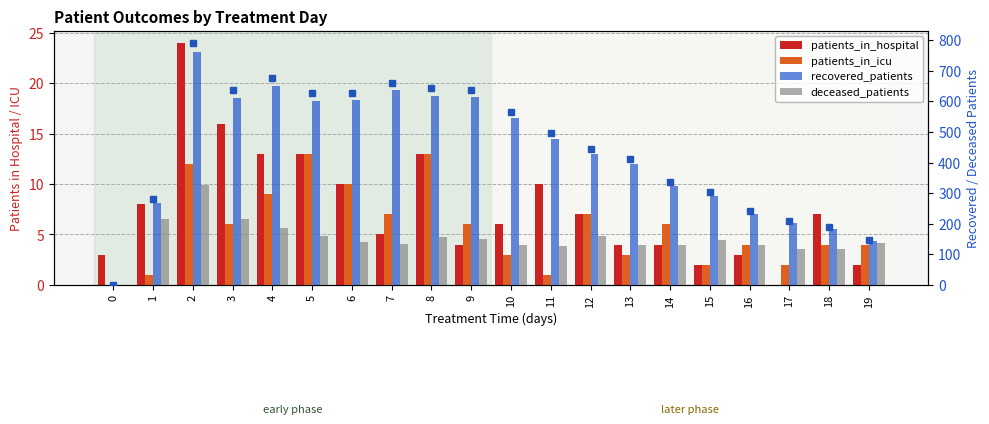

Count the number of data series in this chart.

4